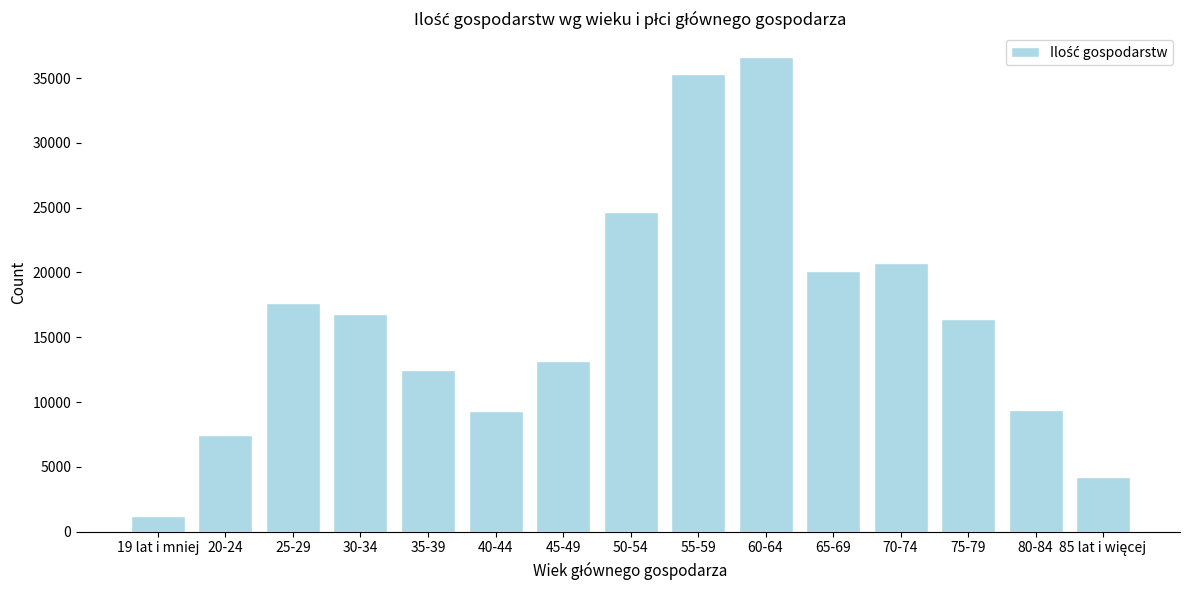

What is the label of the 11th bar from the left?

65-69